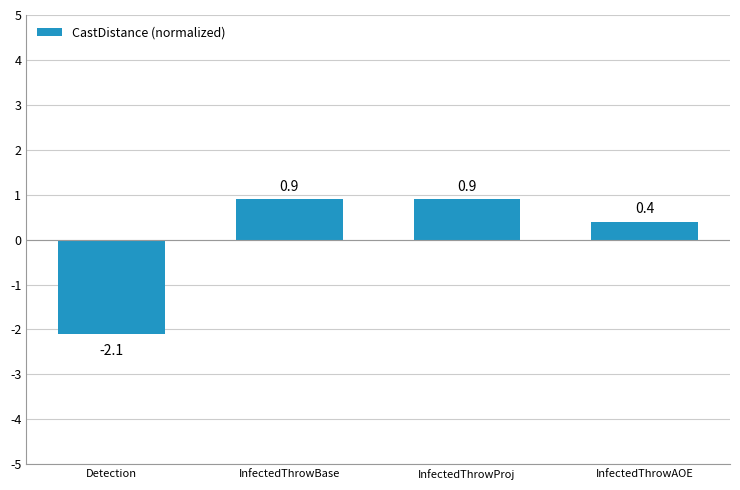

What is the difference between the maximum and minimum values?

3.0